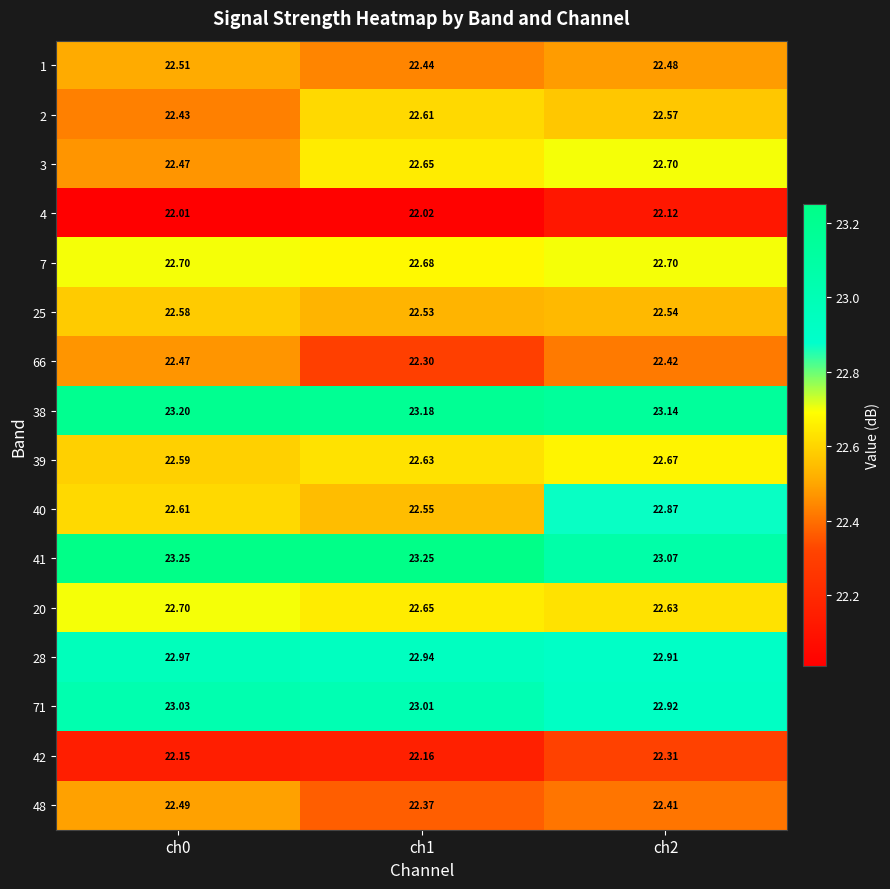

Is the value of 42 at ch2 greater than the value of 66 at ch2?

No